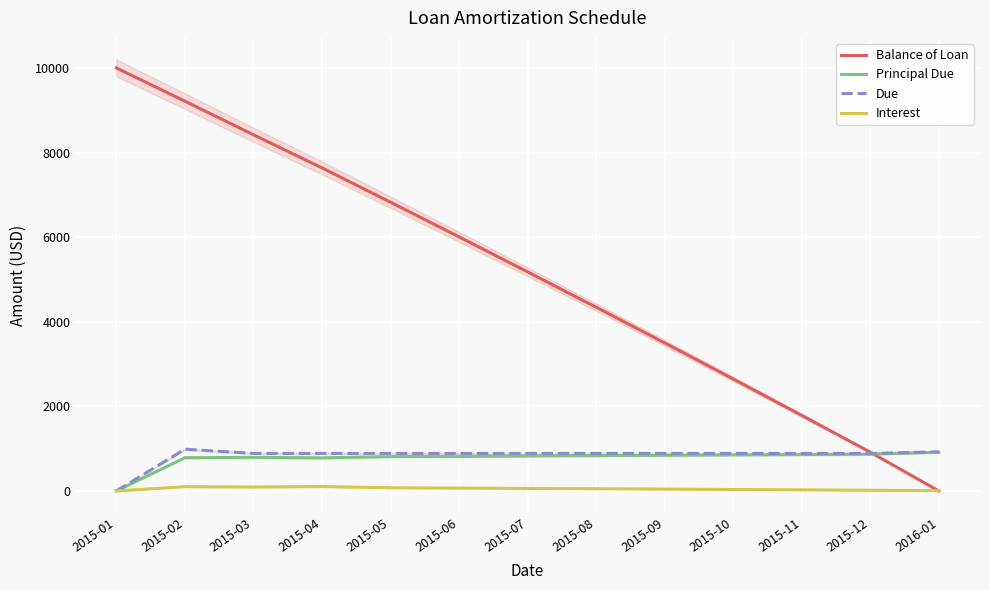

Which series has the widest spread of values?

Balance of Loan